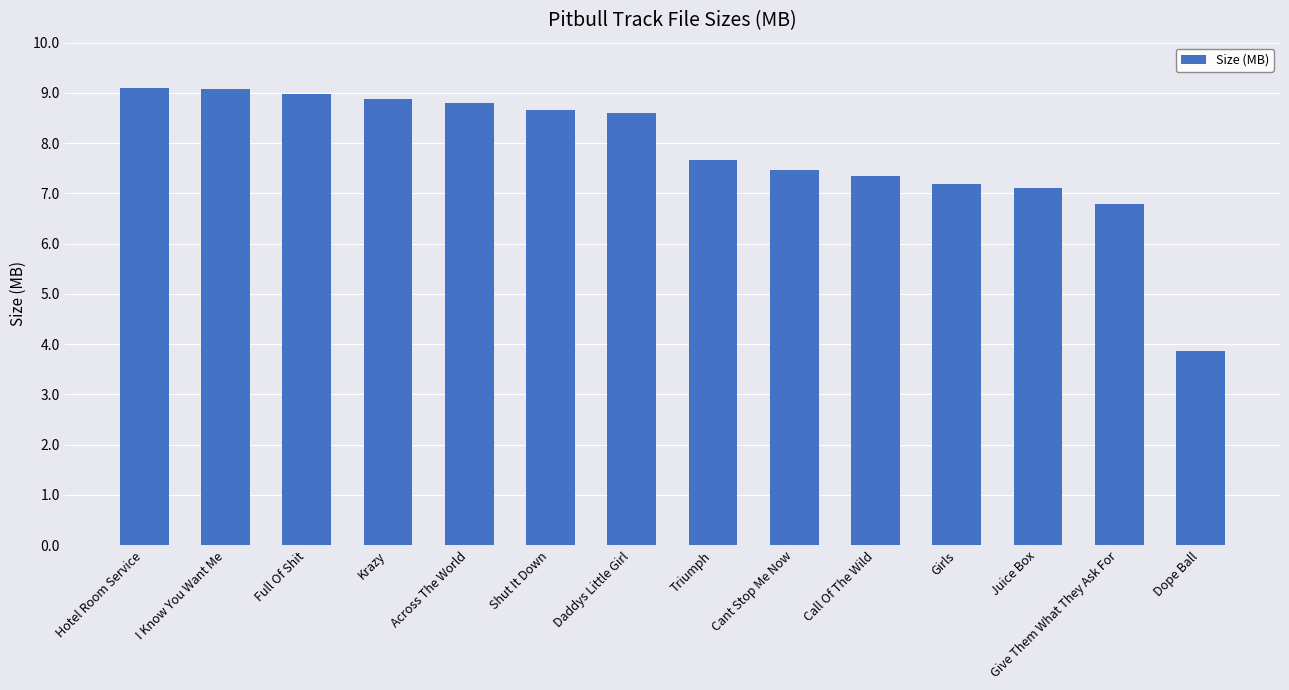

Which label corresponds to the smallest value in the chart?

Dope Ball